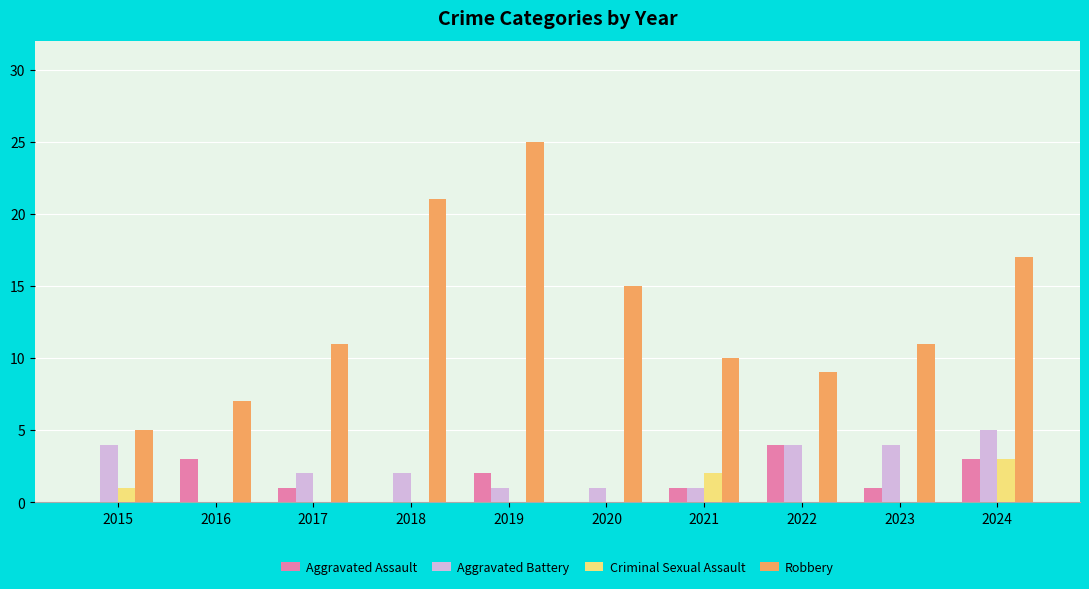

Reading left to right, transcribe all the data shown in this chart.

Aggravated Assault: 2015=0	2016=3	2017=1	2018=0	2019=2	2020=0	2021=1	2022=4	2023=1	2024=3
Aggravated Battery: 2015=4	2016=0	2017=2	2018=2	2019=1	2020=1	2021=1	2022=4	2023=4	2024=5
Criminal Sexual Assault: 2015=1	2016=0	2017=0	2018=0	2019=0	2020=0	2021=2	2022=0	2023=0	2024=3
Robbery: 2015=5	2016=7	2017=11	2018=21	2019=25	2020=15	2021=10	2022=9	2023=11	2024=17